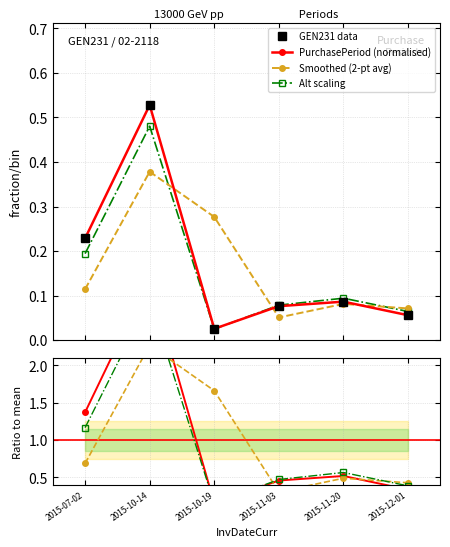

What is the difference between the maximum and second lowest values?

0.5